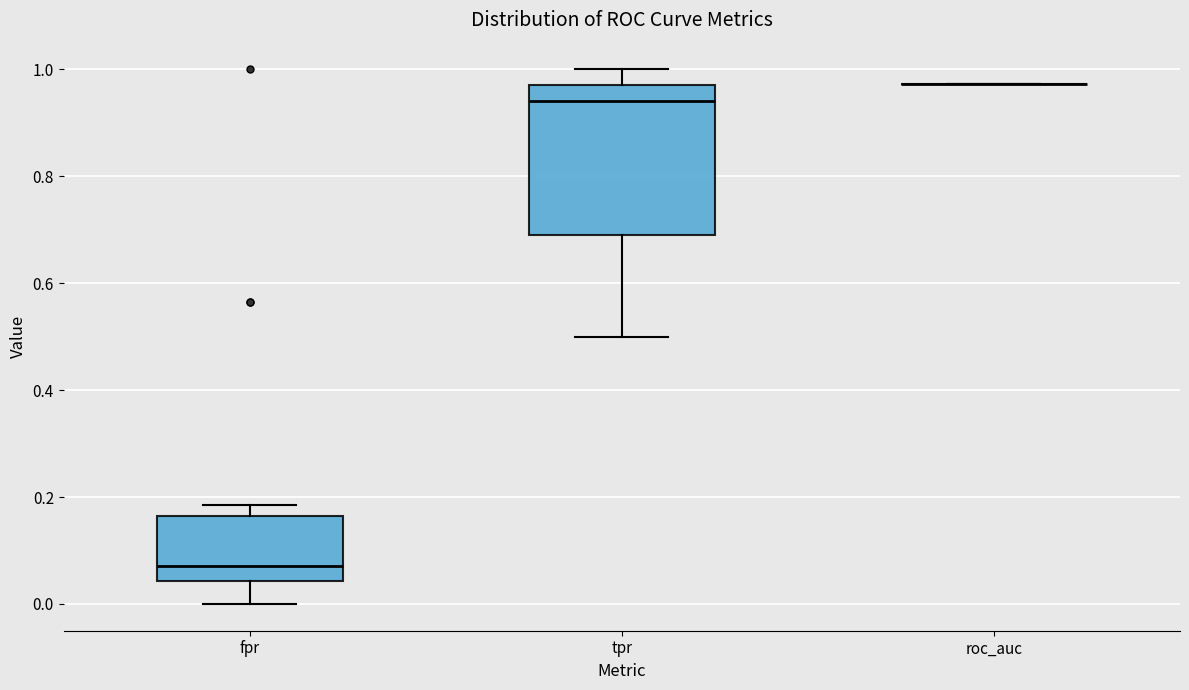

Reading left to right, read every box against the y-axis: the position of its median line, the range the box covers, and the ends of its whiskers. The values are not printed on the chart, so give them approximately, as read against the axis.

fpr: median 0.08, box 0.04 to 0.16, whiskers 0.00 to 0.18
tpr: median 0.94, box 0.70 to 0.98, whiskers 0.50 to 1.00
roc_auc: box collapsed to a line at 0.98, whiskers 0.98 to 0.98